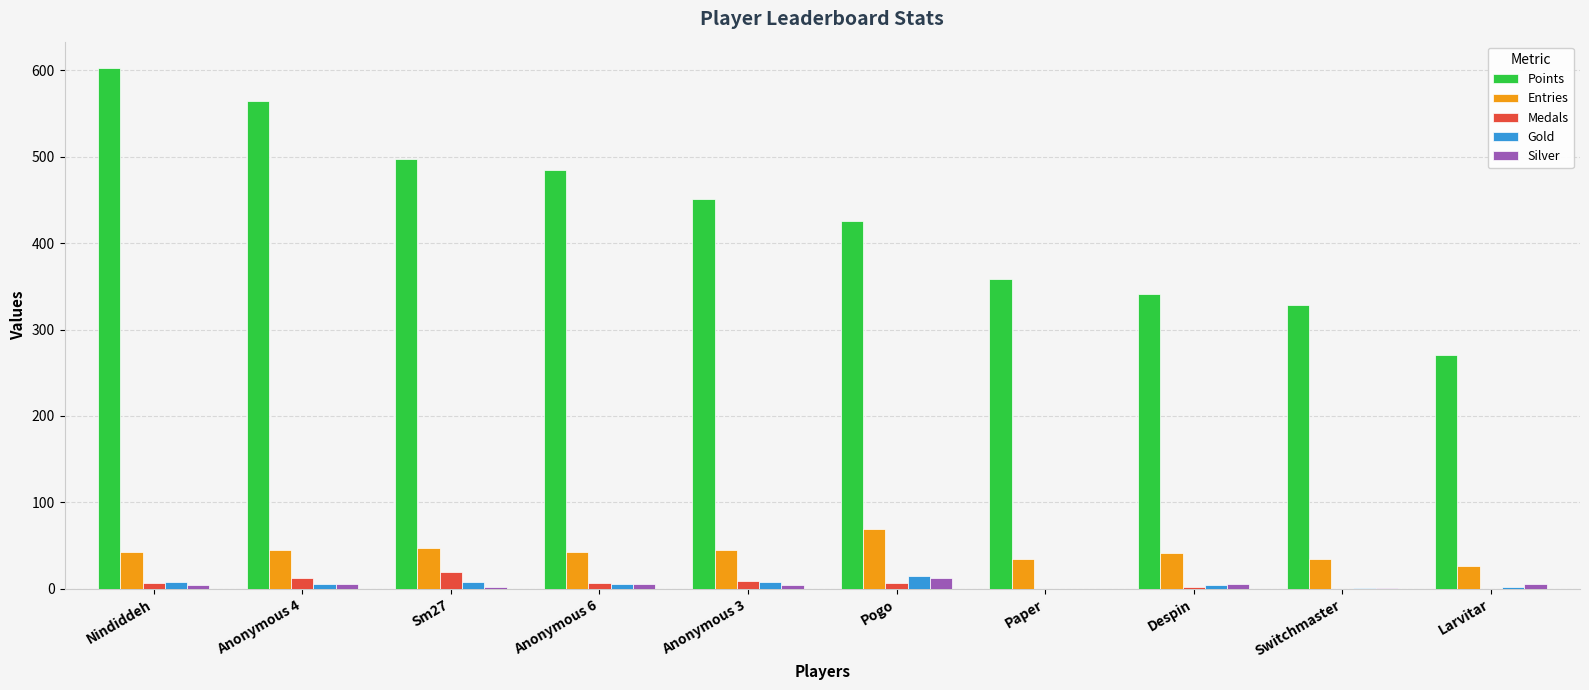

How many groups of bars are there?

10